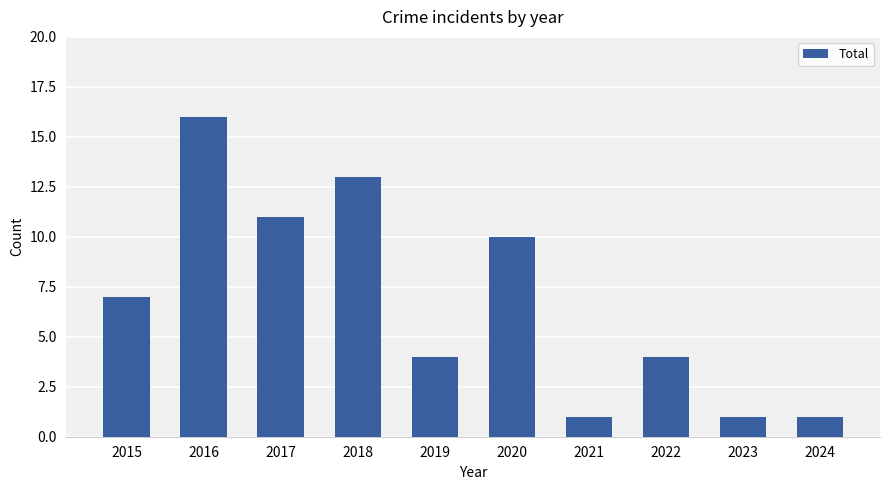

Reading left to right, what are all the values shown in this chart?

2015=7	2016=16	2017=11	2018=13	2019=4	2020=10	2021=1	2022=4	2023=1	2024=1